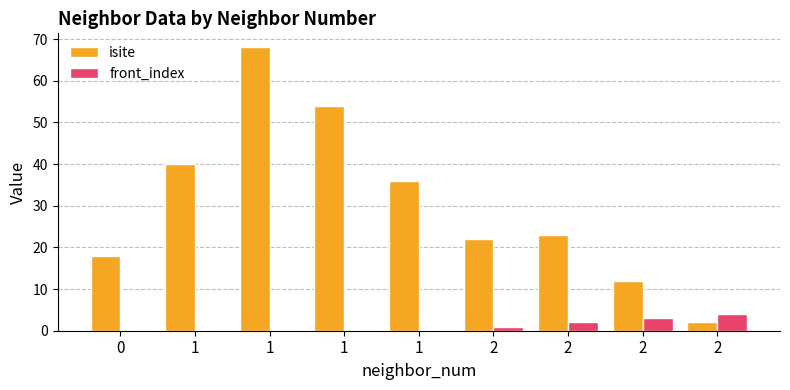

What are all the series names shown in the legend?

isite, front_index